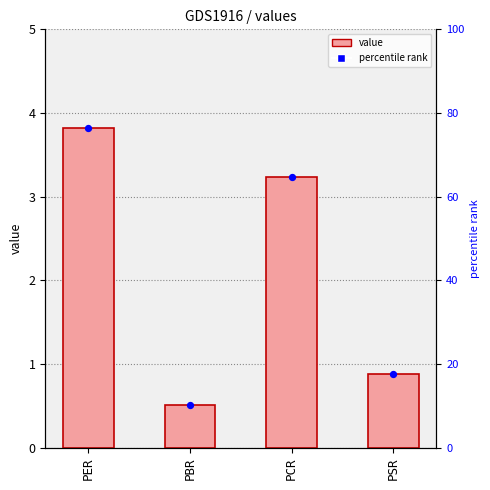

At which category is the sum across all series the highest?

PER